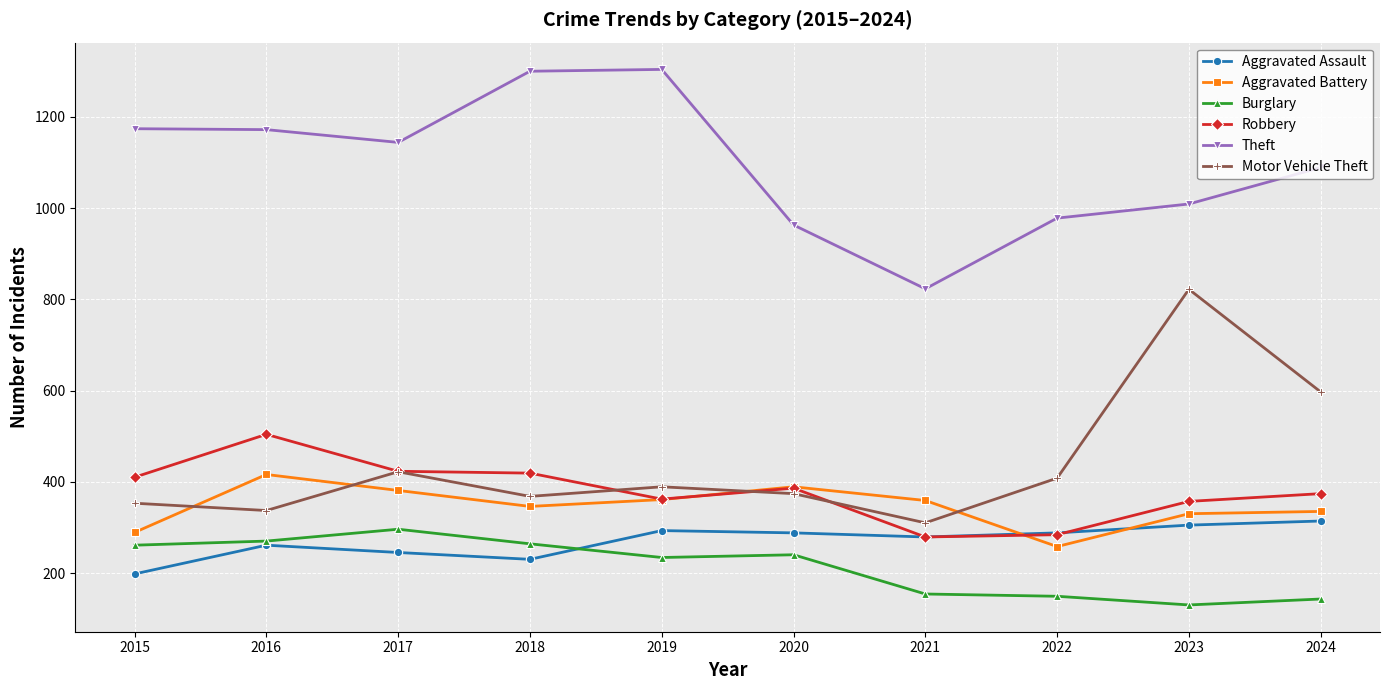

At which category does Theft reach its first local valley?

2017